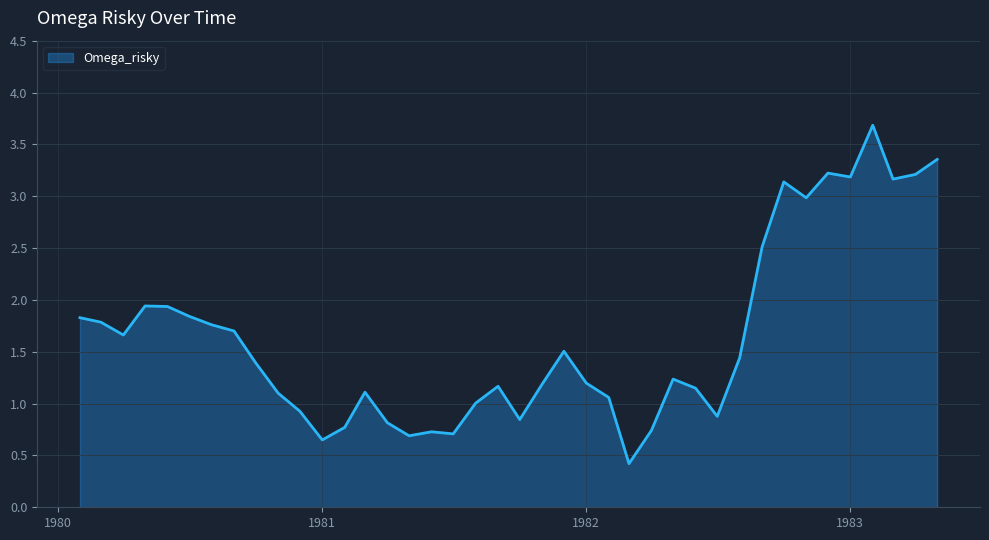

What is the smallest value displayed?

0.4